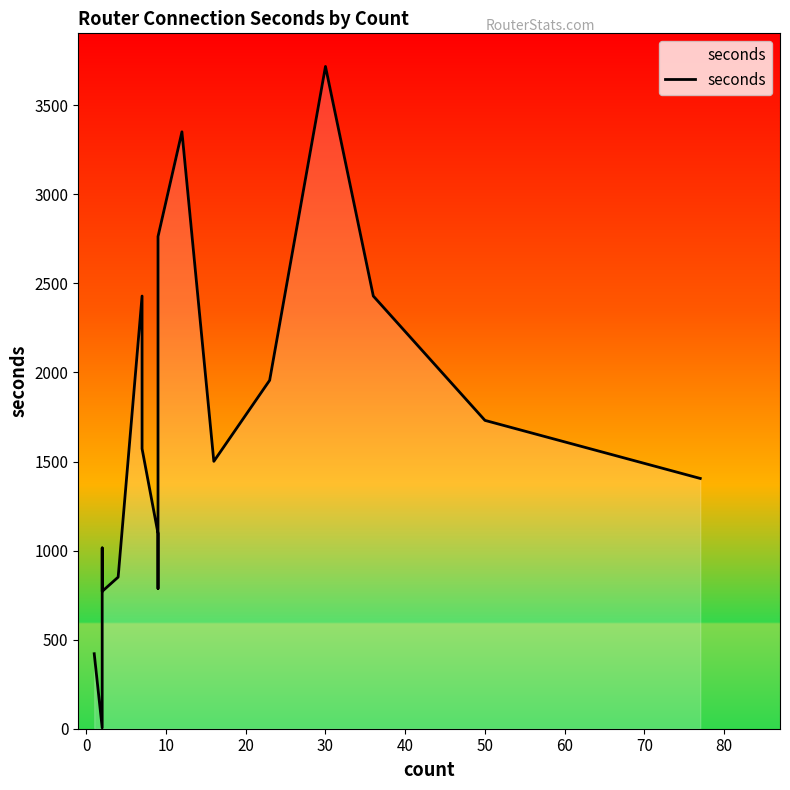

What is the greatest value displayed?

3718